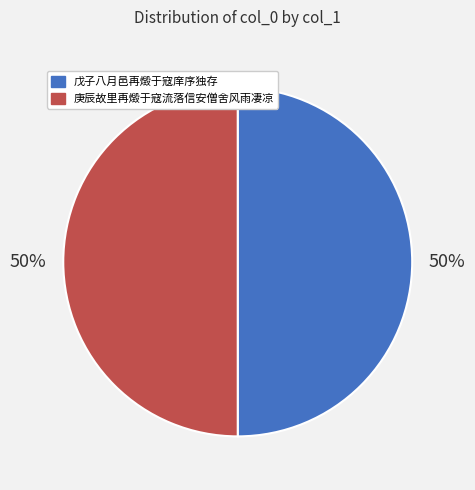

Count the number of slices in the pie.

2